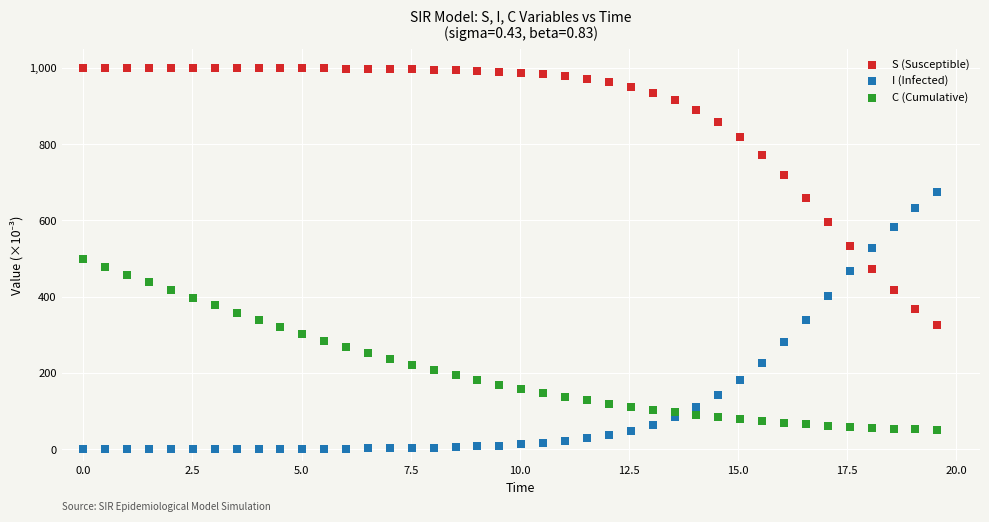

Across all data points, what is the range of Y values (max minus min)?

999.6